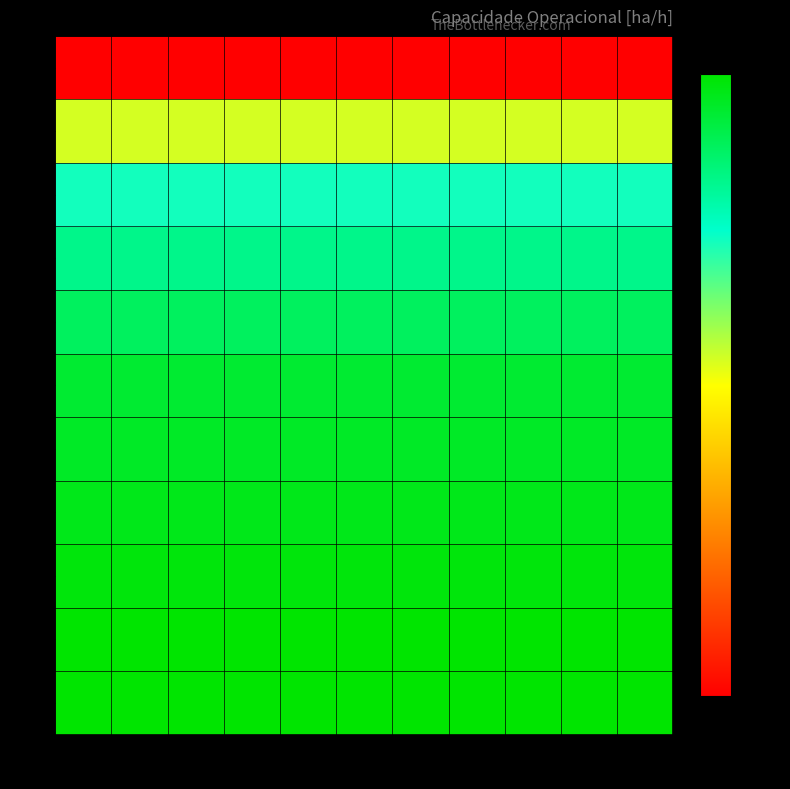

Reading left to right, list all the values displayed in this chart.

0: 0=6.1	1=6.1	2=6.1	3=6.1	4=6.1	5=6.1	6=6.1	7=6.1	8=6.1	9=6.1	10=6.1
1: 0=6.7	1=6.7	2=6.7	3=6.7	4=6.7	5=6.7	6=6.7	7=6.7	8=6.7	9=6.7	10=6.7
2: 0=6.9	1=6.9	2=6.9	3=6.9	4=6.9	5=6.9	6=6.9	7=6.9	8=6.9	9=6.9	10=6.9
3: 0=7.0	1=7.0	2=7.0	3=7.0	4=7.0	5=7.0	6=7.0	7=7.0	8=7.0	9=7.0	10=7.0
4: 0=7.1	1=7.1	2=7.1	3=7.1	4=7.1	5=7.1	6=7.1	7=7.1	8=7.1	9=7.1	10=7.1
5: 0=7.2	1=7.2	2=7.2	3=7.2	4=7.2	5=7.2	6=7.2	7=7.2	8=7.2	9=7.2	10=7.2
6: 0=7.2	1=7.2	2=7.2	3=7.2	4=7.2	5=7.2	6=7.2	7=7.2	8=7.2	9=7.2	10=7.2
7: 0=7.2	1=7.2	2=7.2	3=7.2	4=7.2	5=7.2	6=7.2	7=7.2	8=7.2	9=7.2	10=7.2
8: 0=7.2	1=7.2	2=7.2	3=7.2	4=7.2	5=7.2	6=7.2	7=7.2	8=7.2	9=7.2	10=7.2
9: 0=7.2	1=7.2	2=7.2	3=7.2	4=7.2	5=7.2	6=7.2	7=7.2	8=7.2	9=7.2	10=7.2
10: 0=7.2	1=7.2	2=7.2	3=7.2	4=7.2	5=7.2	6=7.2	7=7.2	8=7.2	9=7.2	10=7.2